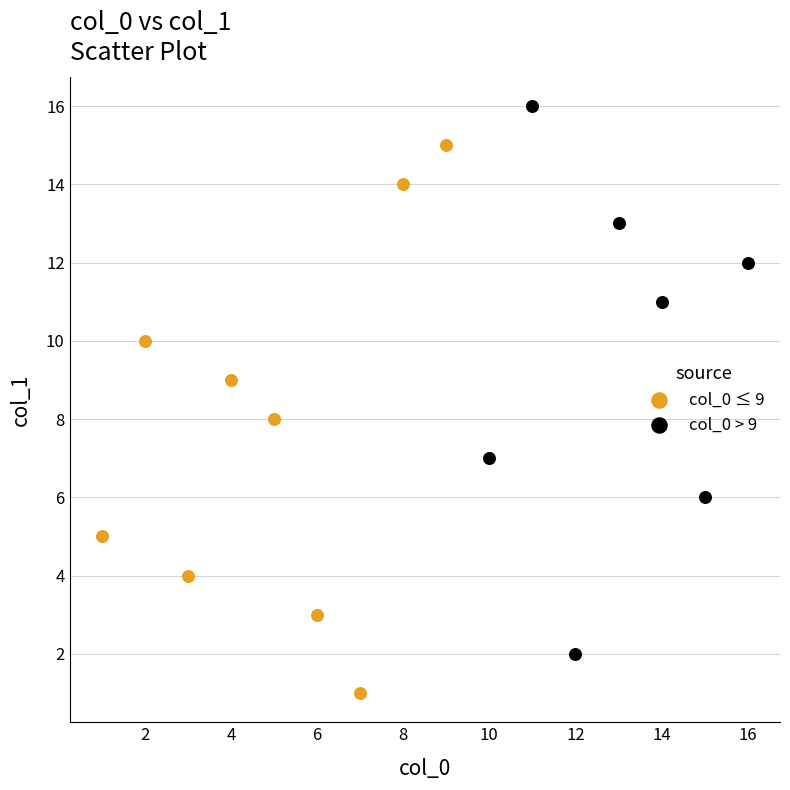

What are all the series names shown in the legend?

col_0 ≤ 9, col_0 > 9